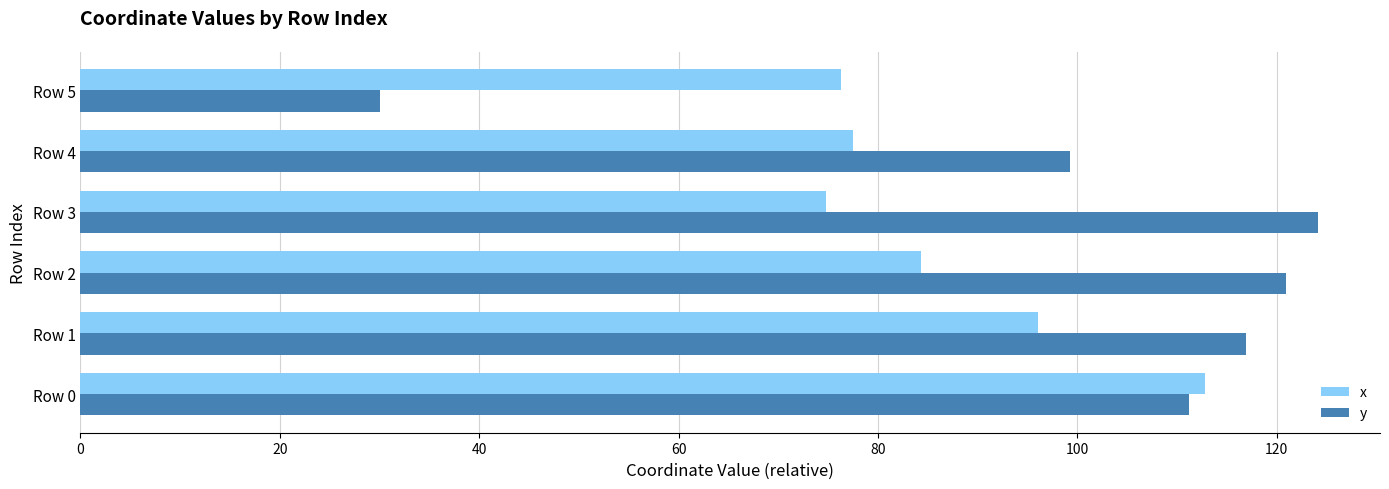

Which category has the highest value across all series?

Row 3